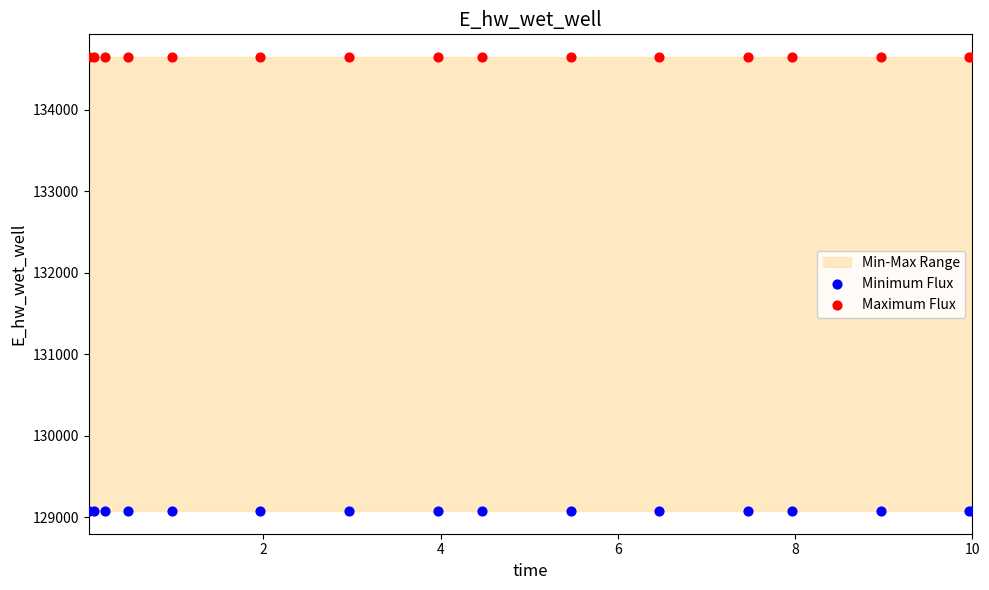

Which series contains the highest Y value?

Maximum Flux